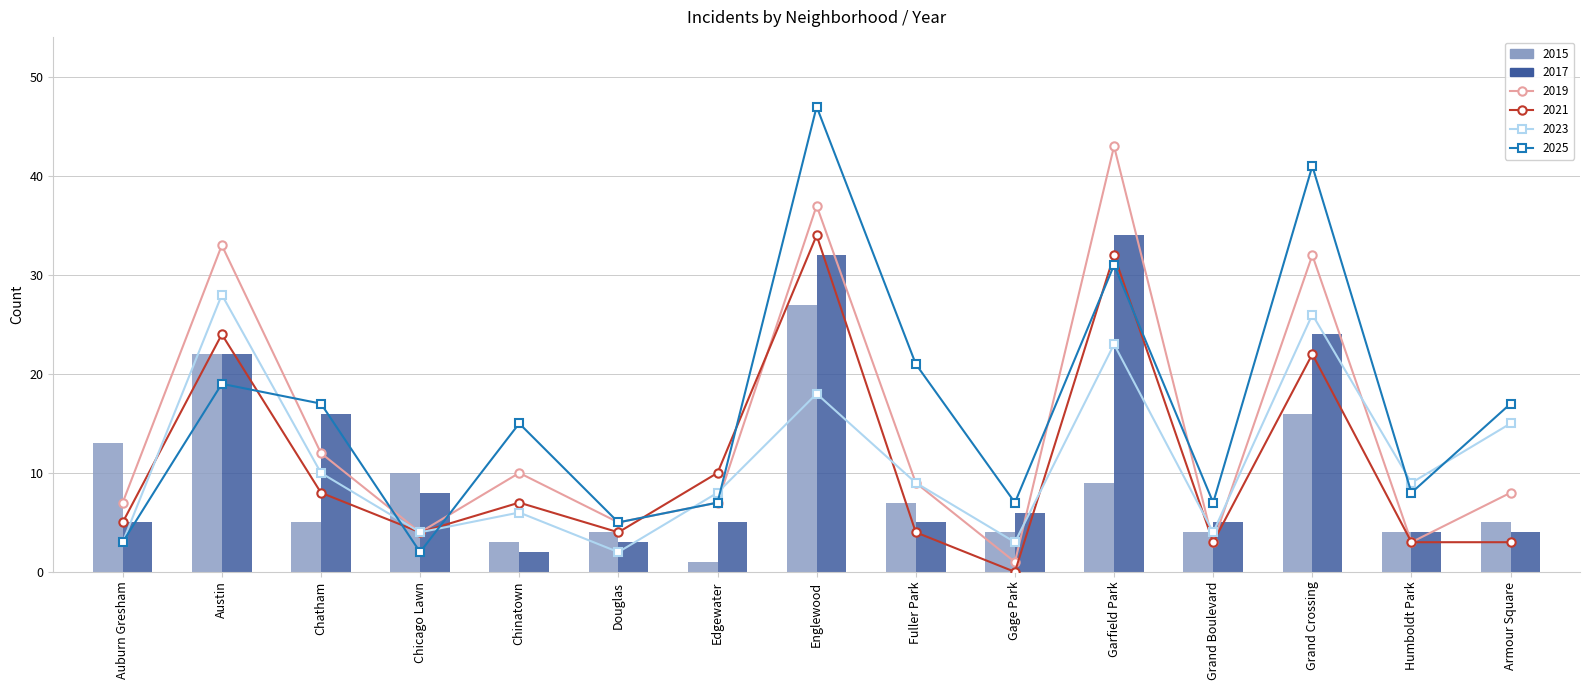

What are all the series names shown in the legend?

2015, 2017, 2019, 2021, 2023, 2025